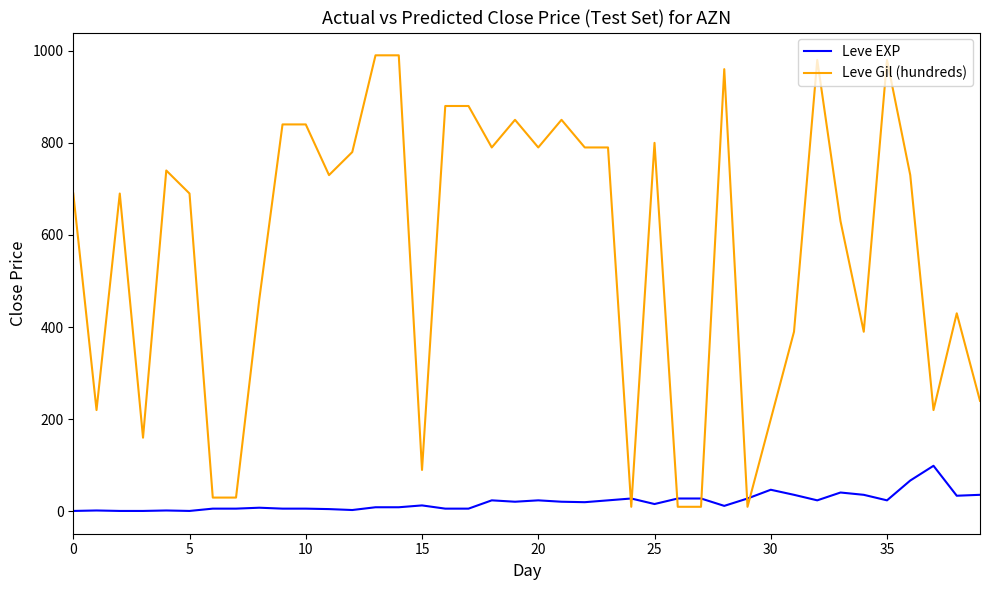

What is the difference between the maximum and minimum values in the Leve Gil (hundreds) series?

980